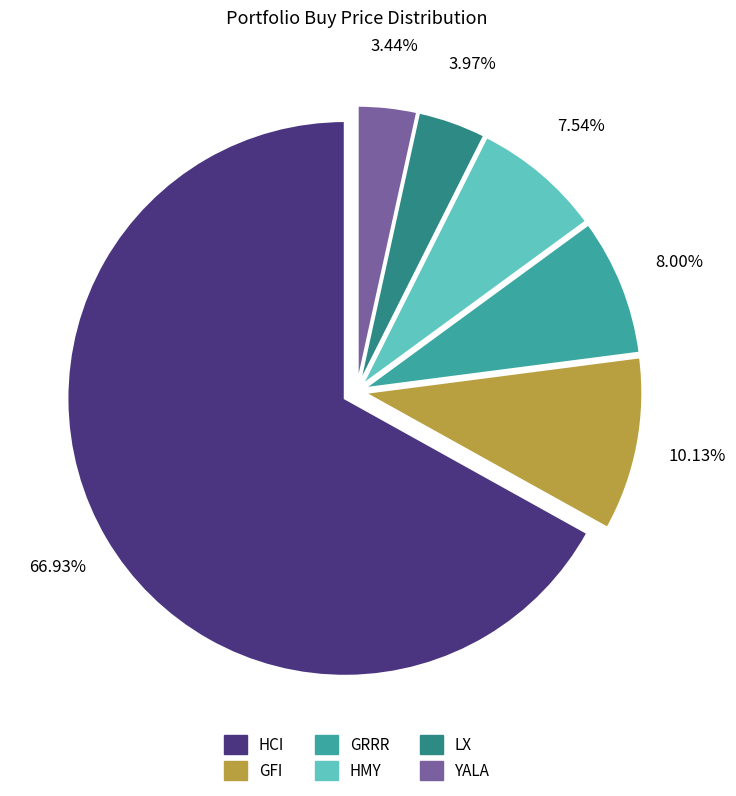

What is the ratio of the value at HCI to the value at LX?

16.9